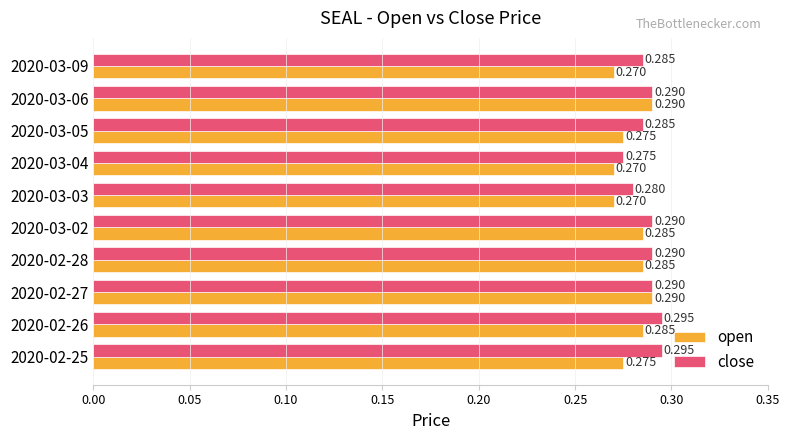

Where is close nearest to the value 0?

2020-03-04